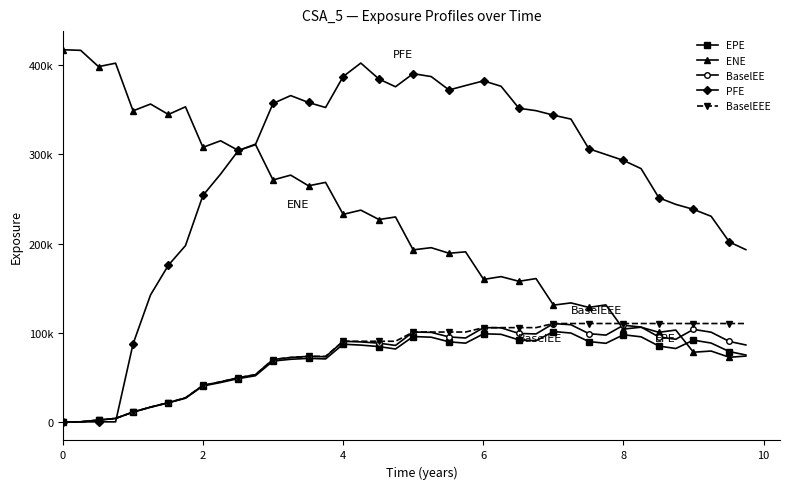

Reading left to right, list all the values displayed in this chart.

EPE: 0.0	32.9	1944.3	3834.8	10930.4	16389.2	21331.1	26524.9	40257.3	44111.4	48547.2	51688.6	68181.2	70170.9	71204.0	70572.3	87079.9	86090.0	84395.4	81703.9	95678.3	94935.3	89734.1	88264.7	98770.9	98160.1	91882.8	90960.8	101317.0	99584.2	90054.8	88094.7	97678.3	95356.8	84996.3	82256.1	91642.2	88376.9	78814.1	74986.0
ENE: 417364.0	416652.0	398398.0	402254.0	348807.0	356440.0	344744.0	353318.0	307889.0	315231.0	304300.0	311373.0	271293.0	276715.0	264732.0	268569.0	232705.0	237447.0	226884.0	229802.0	192907.0	195339.0	189089.0	190665.0	159753.0	162879.0	157633.0	160678.0	130919.0	133402.0	128354.0	131185.0	104056.0	106123.0	100404.0	102947.0	78095.1	79412.5	72420.6	73769.1
BaselEE: 0.0	33.0	1950.5	3853.5	11003.3	16529.7	21560.9	26866.9	40863.8	44888.5	49528.6	52861.1	69904.0	72165.5	73457.3	73023.8	90384.1	89675.9	88237.1	85710.1	100731.0	100359.0	95248.0	94042.0	105670.0	105471.0	99164.2	98585.5	110286.0	108912.0	98966.6	97261.0	108358.0	106318.0	95252.8	92629.0	103722.0	100559.0	90173.1	86221.7
PFE: 0.0	0.0	0.0	0.0	87432.8	142355.0	175654.0	197680.0	253922.0	277907.0	304407.0	310788.0	357063.0	365914.0	358169.0	352544.0	387307.0	402393.0	384439.0	375832.0	390520.0	387230.0	372228.0	377184.0	382448.0	376360.0	351685.0	349018.0	343943.0	339547.0	306266.0	299864.0	293213.0	284006.0	251259.0	243905.0	238304.0	230569.0	201735.0	193111.0
BaselEEE: 0.0	33.0	1950.5	3853.5	11003.3	16529.7	21560.9	26866.9	40863.8	44888.5	49528.6	52861.1	69904.0	72165.5	73457.3	73457.3	90384.1	90384.1	90384.1	90384.1	100731.0	100731.0	100731.0	100731.0	105670.0	105670.0	105670.0	105670.0	110286.0	110286.0	110286.0	110286.0	110286.0	110286.0	110286.0	110286.0	110286.0	110286.0	110286.0	110286.0